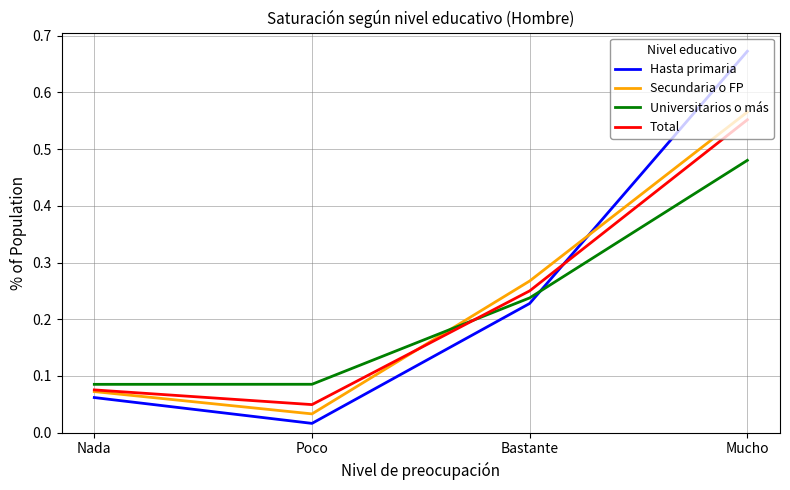

Rank the categories by Hasta primaria value from lowest to highest.

Poco, Nada, Bastante, Mucho